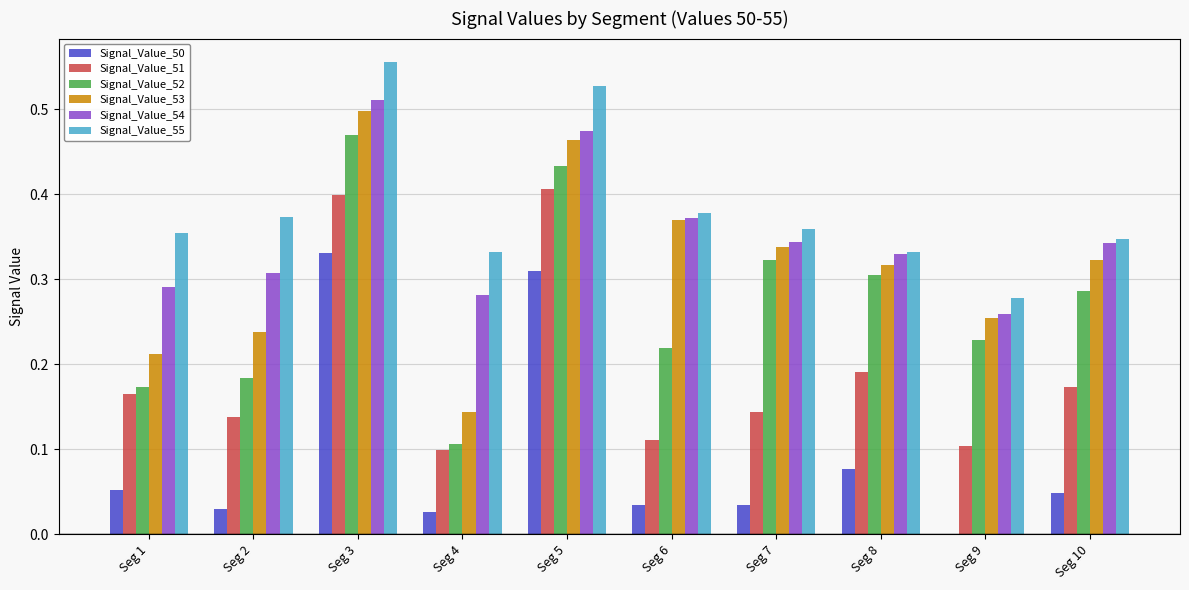

The Signal_Value_53 series shows 0.3 at Seg 1. True or false?

False